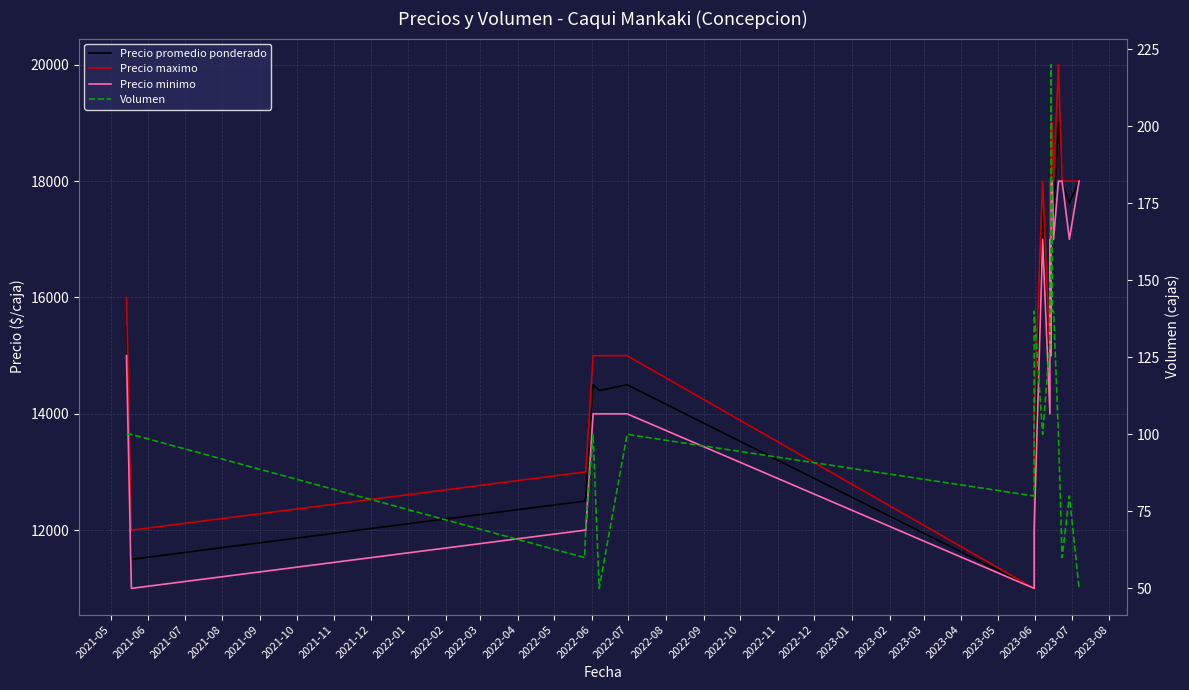

Which series has the widest spread of values?

Precio maximo